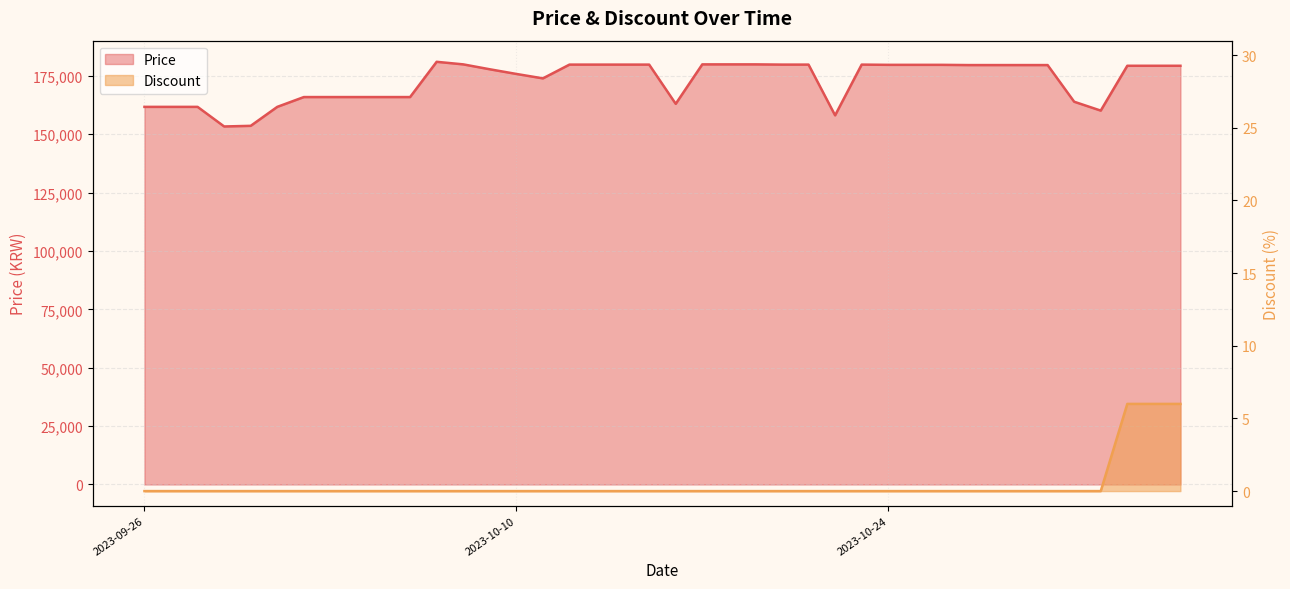

What is the sum of all Discount values?

18